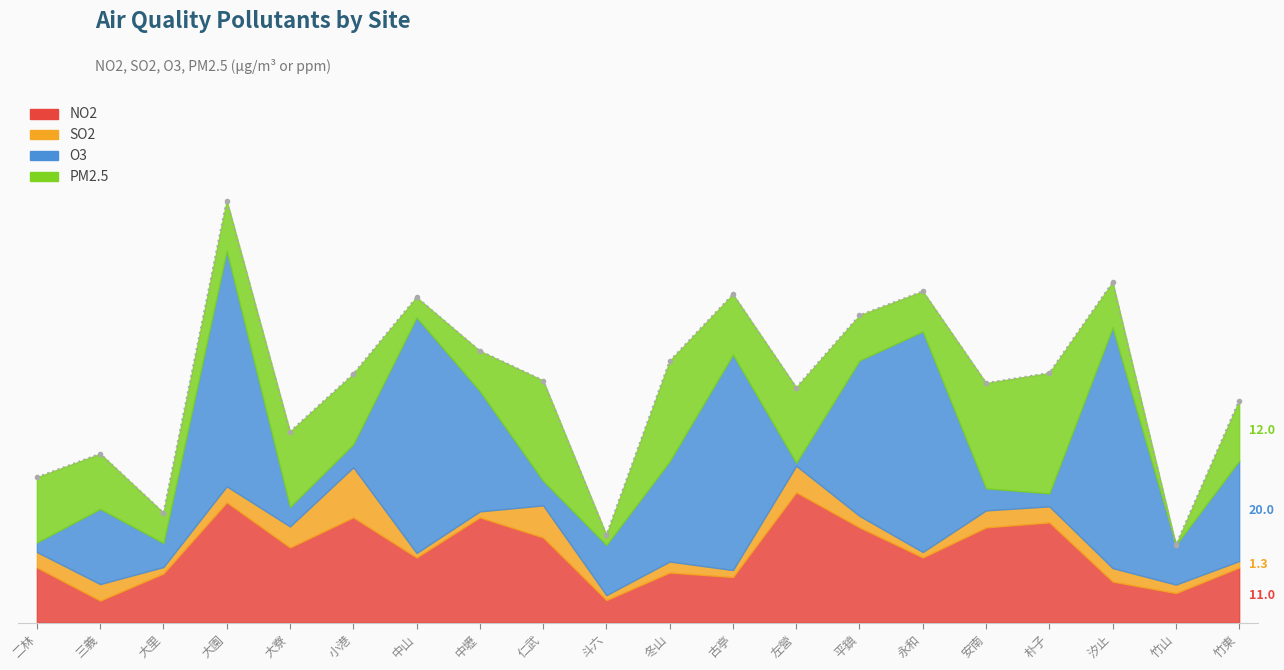

How many values in PM2.5 are above zero?

19